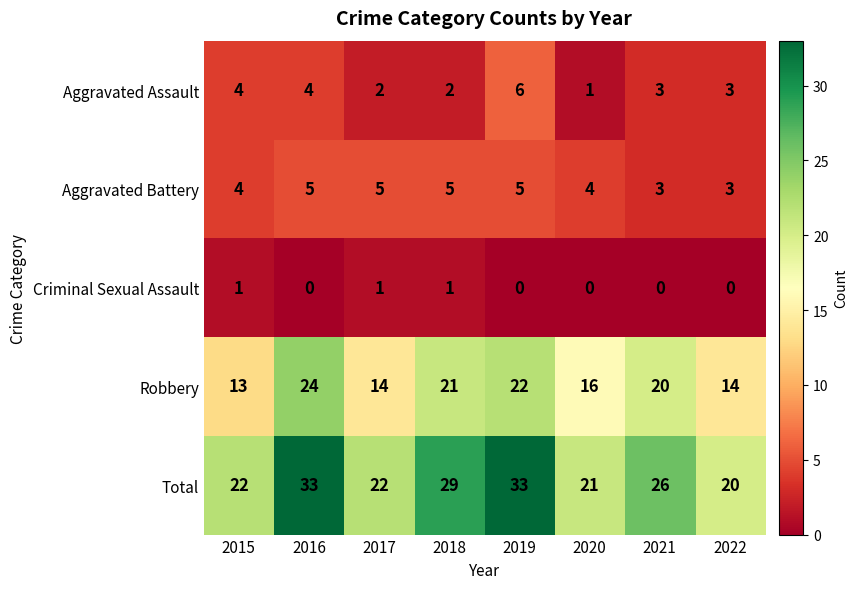

Rank the series by their maximum value, from highest to lowest.

Total, Robbery, Aggravated Assault, Aggravated Battery, Criminal Sexual Assault